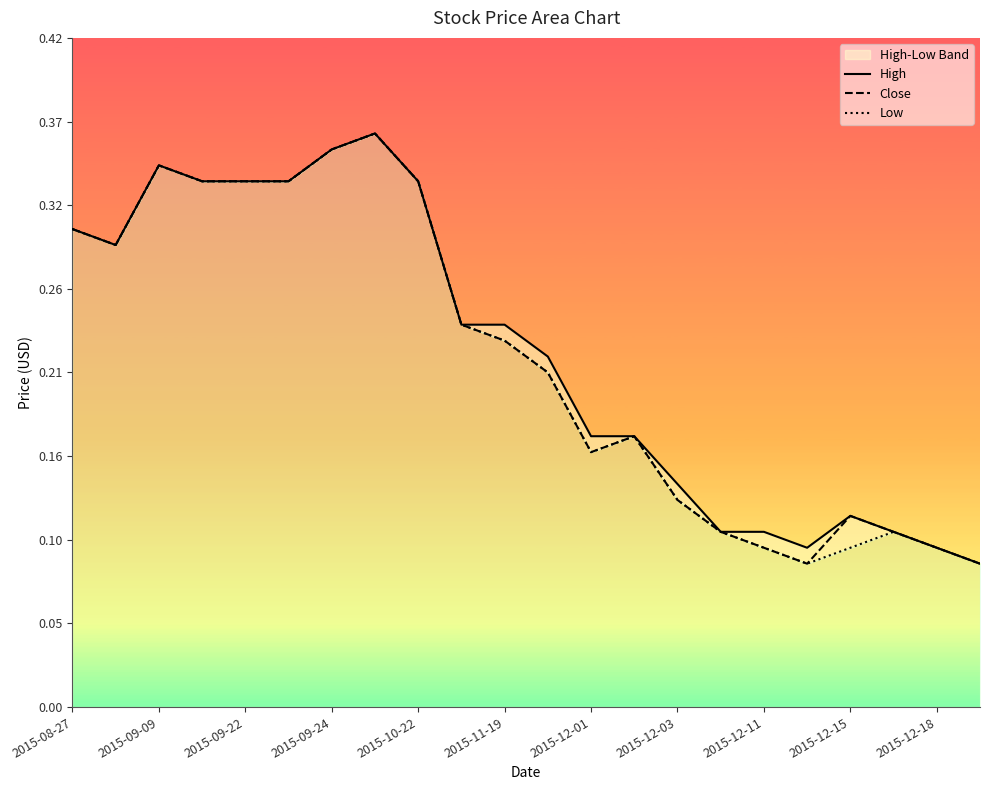

True or false: Close and High intersect in this chart.

False